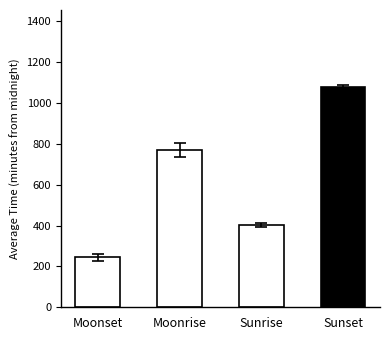

How many values exceed 769?

2